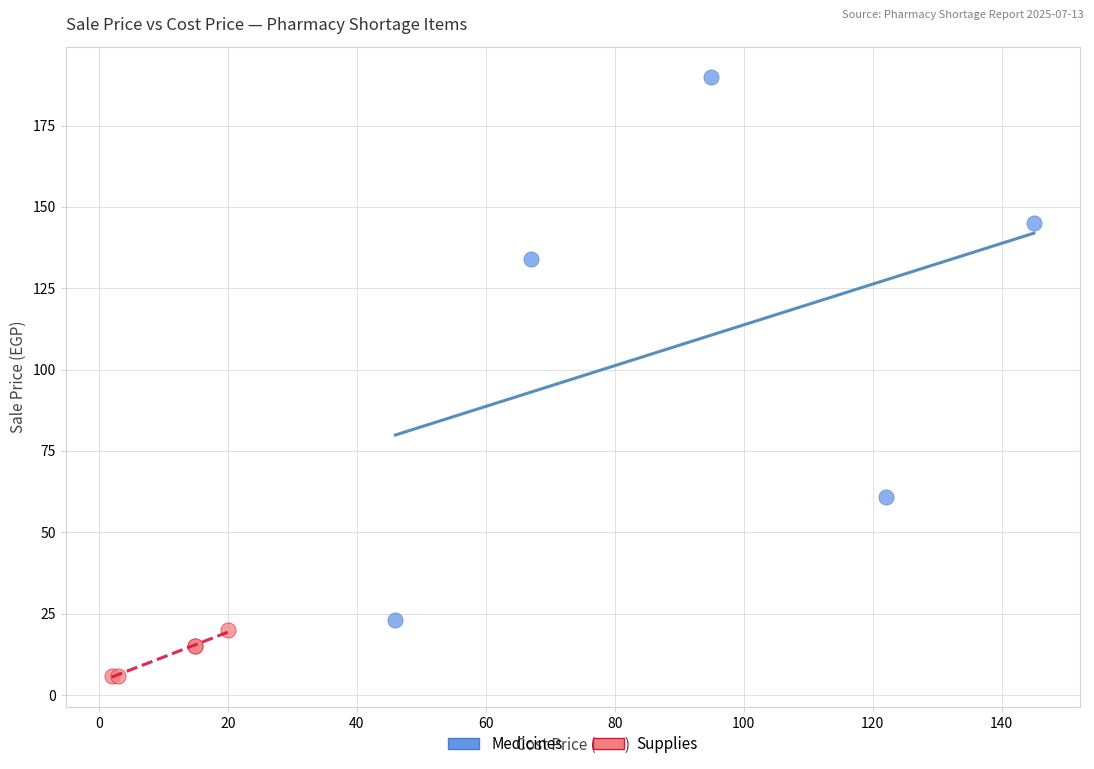

Which series has the widest spread of Y values?

Medicines